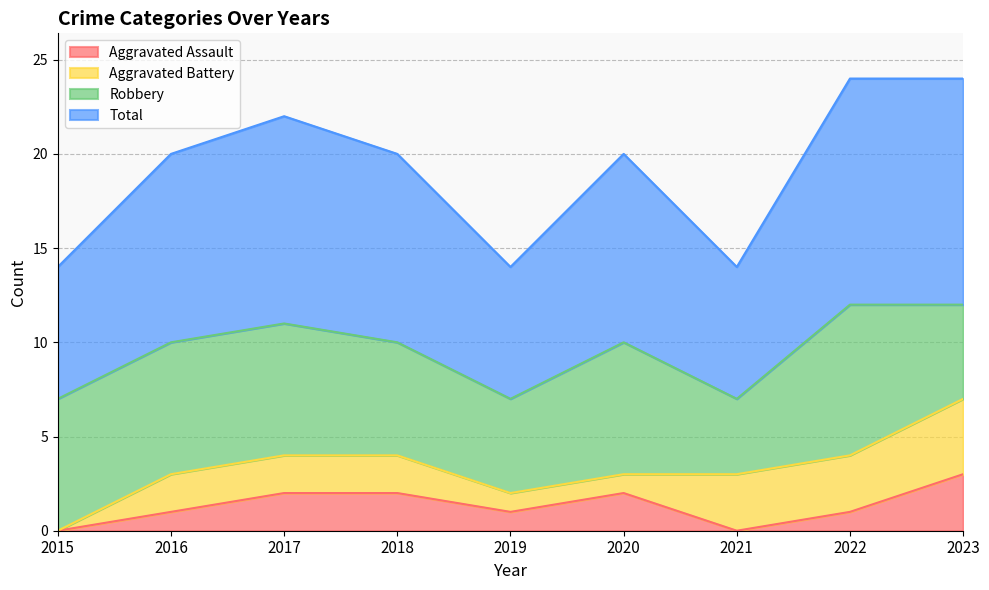

Does the chart have visible grid lines?

Yes